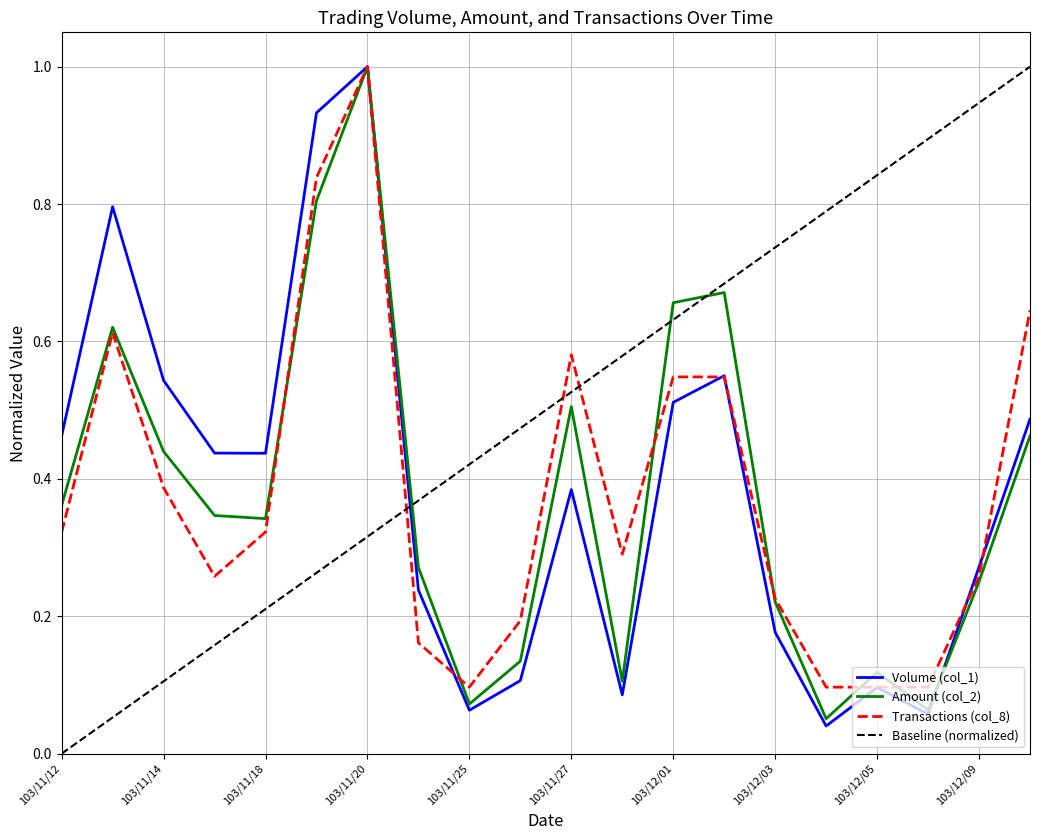

What is the label of the 10th point from the right?

103/11/27